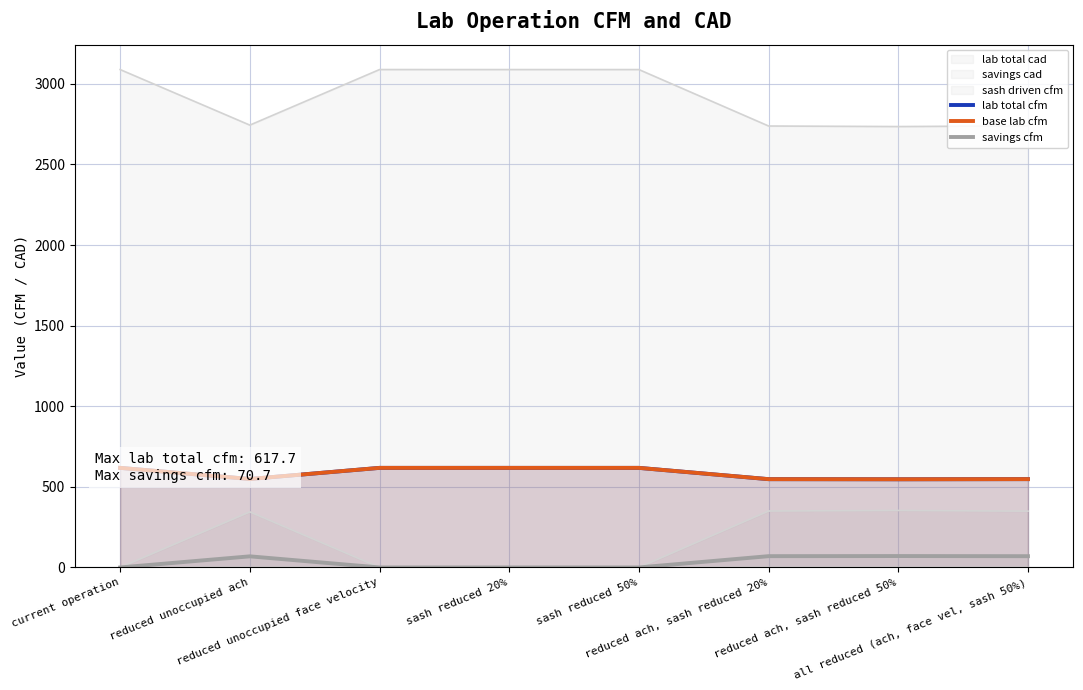

Where does the lab total cfm series first go above 617?

current operation